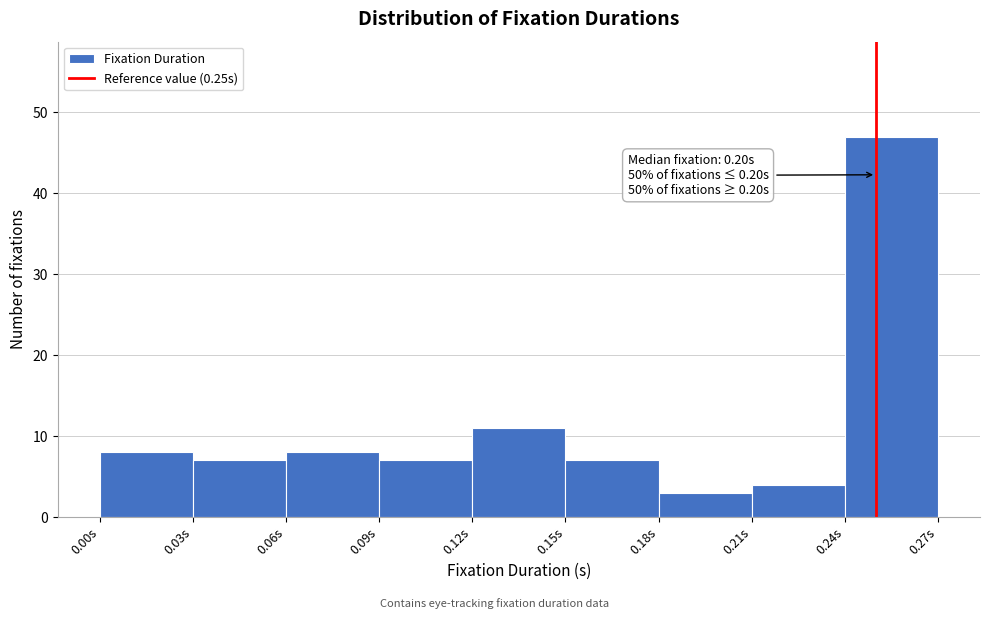

Which range on the x-axis has the tallest bar?

0.24 to 0.27